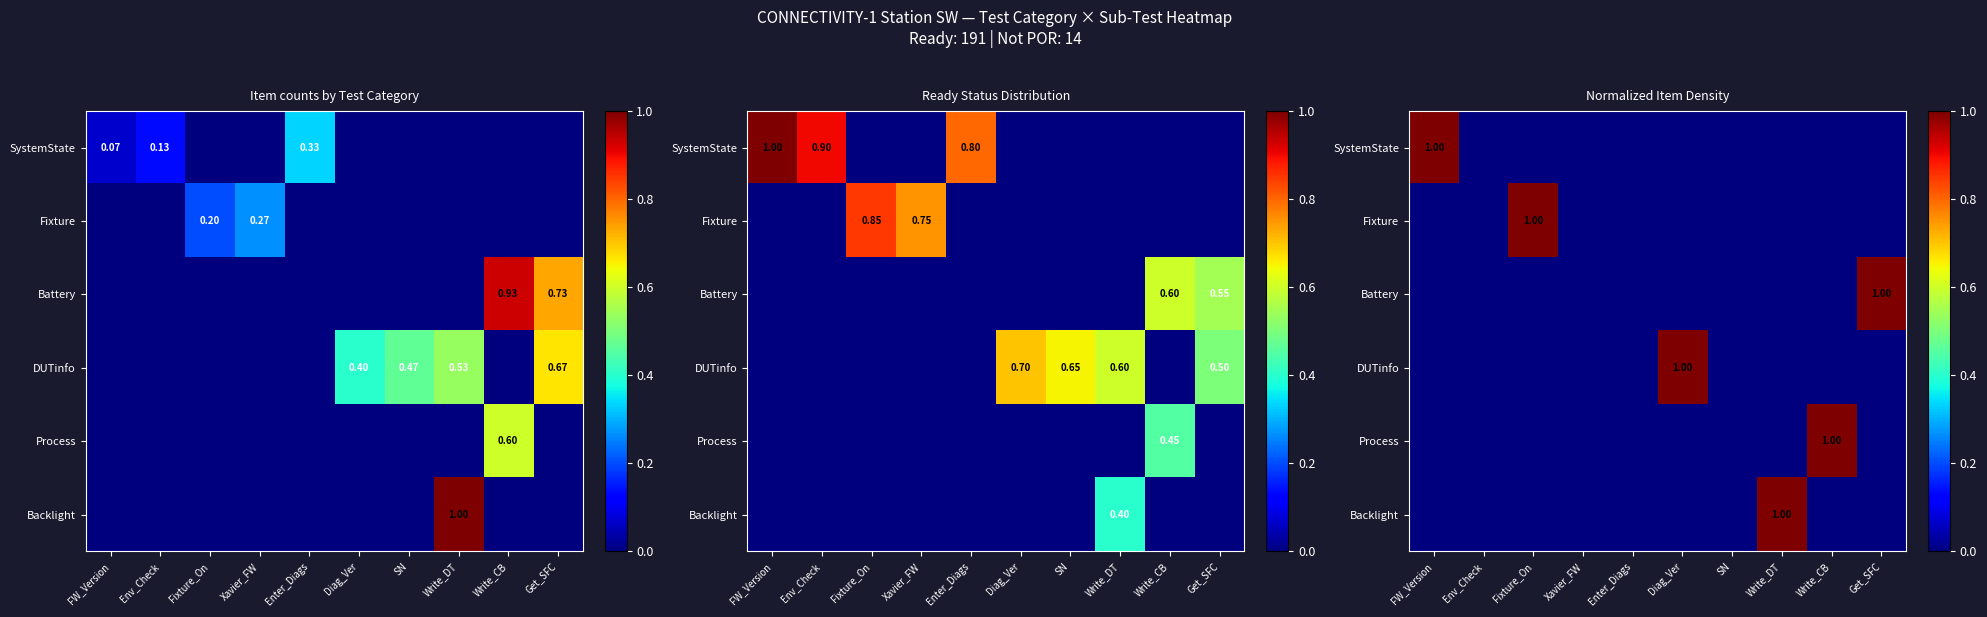

What is the total value across all series at Write_CB?

1